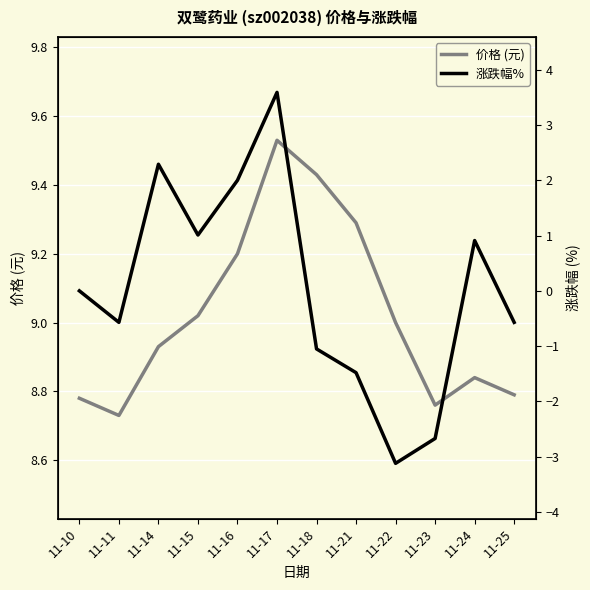

Is it true that 价格 (元) equals 11.7 at 11-14?

False